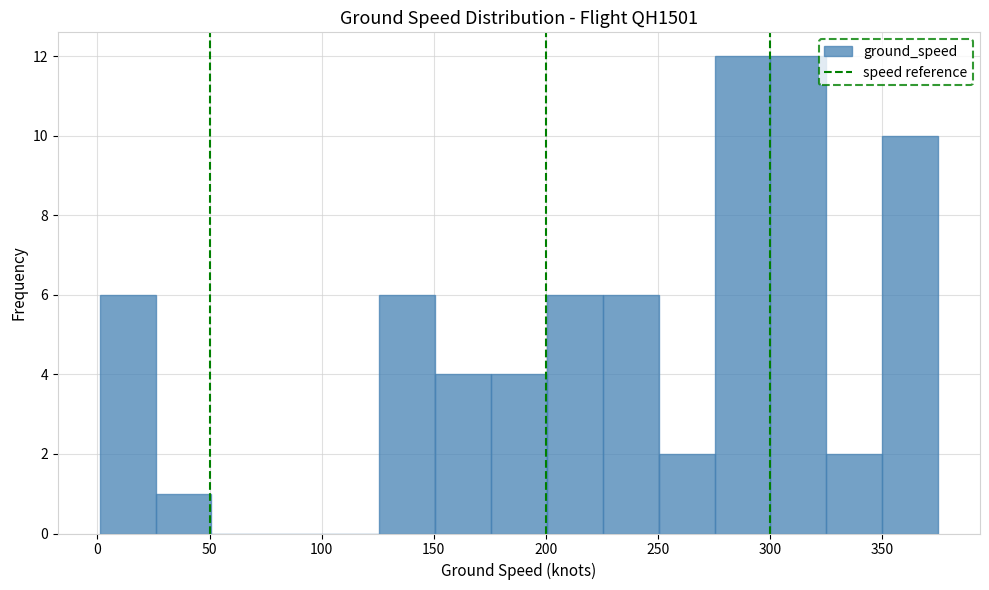

Reading left to right, list every bar in this chart as the range it spans on the x-axis followed by its height. Neither the bar edges nor the heights are printed on the chart, so give them approximately, as read against the axes.

0 to 25: 6
25 to 50: 1
50 to 75: 0
75 to 100: 0
100 to 125: 0
125 to 150: 6
150 to 175: 4
175 to 200: 4
200 to 225: 6
225 to 250: 6
250 to 275: 2
275 to 300: 12
300 to 325: 12
325 to 350: 2
350 to 375: 10